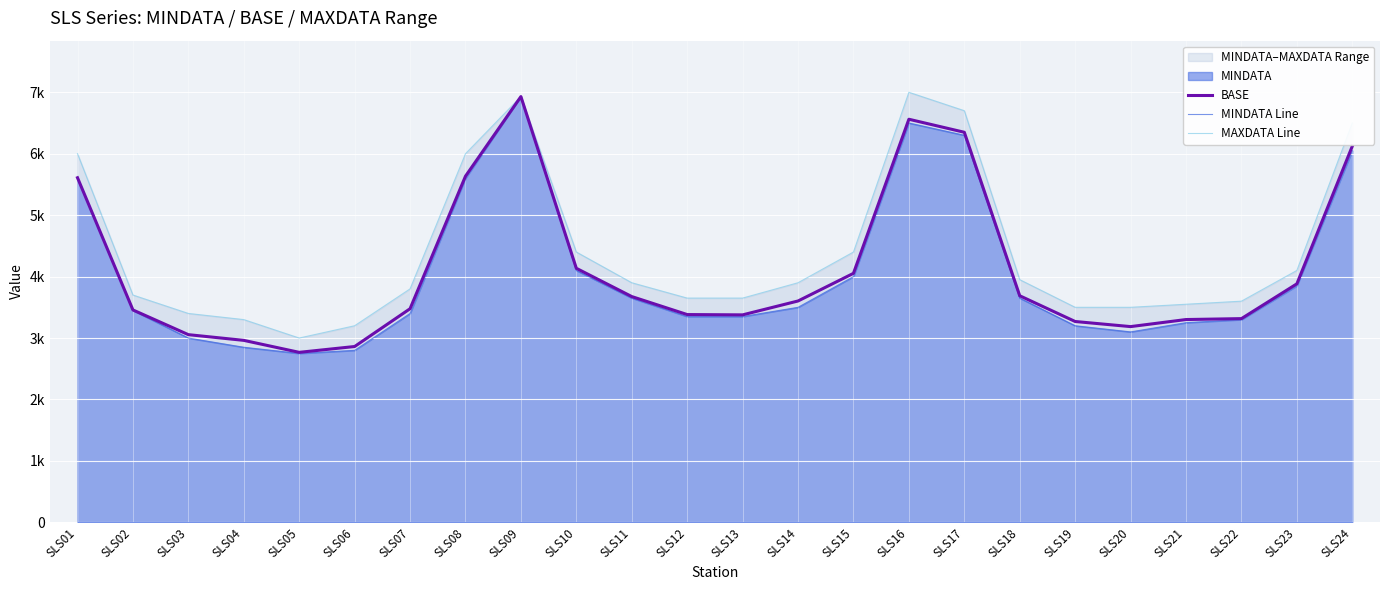

How many data points does each series have?

24